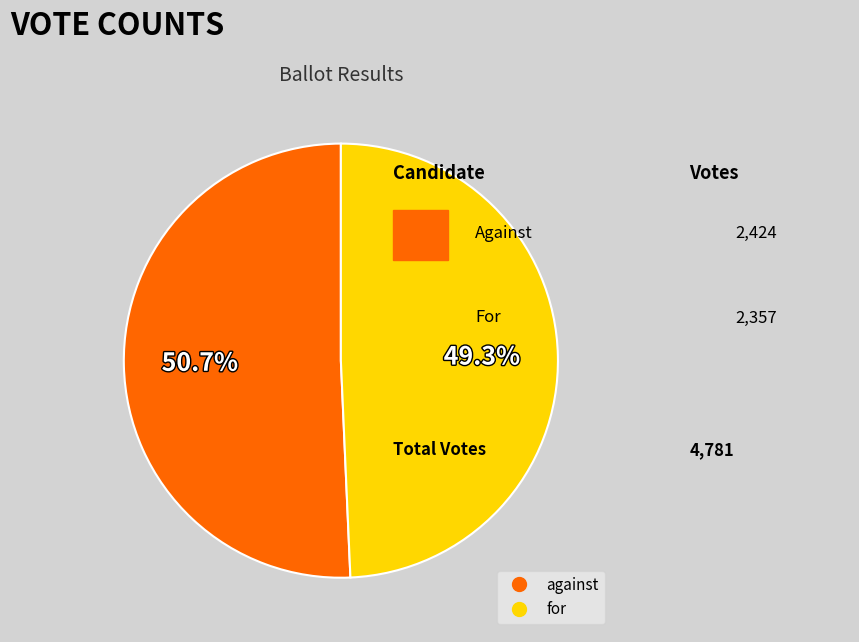

To the nearest percent, what portion does for represent?

49%